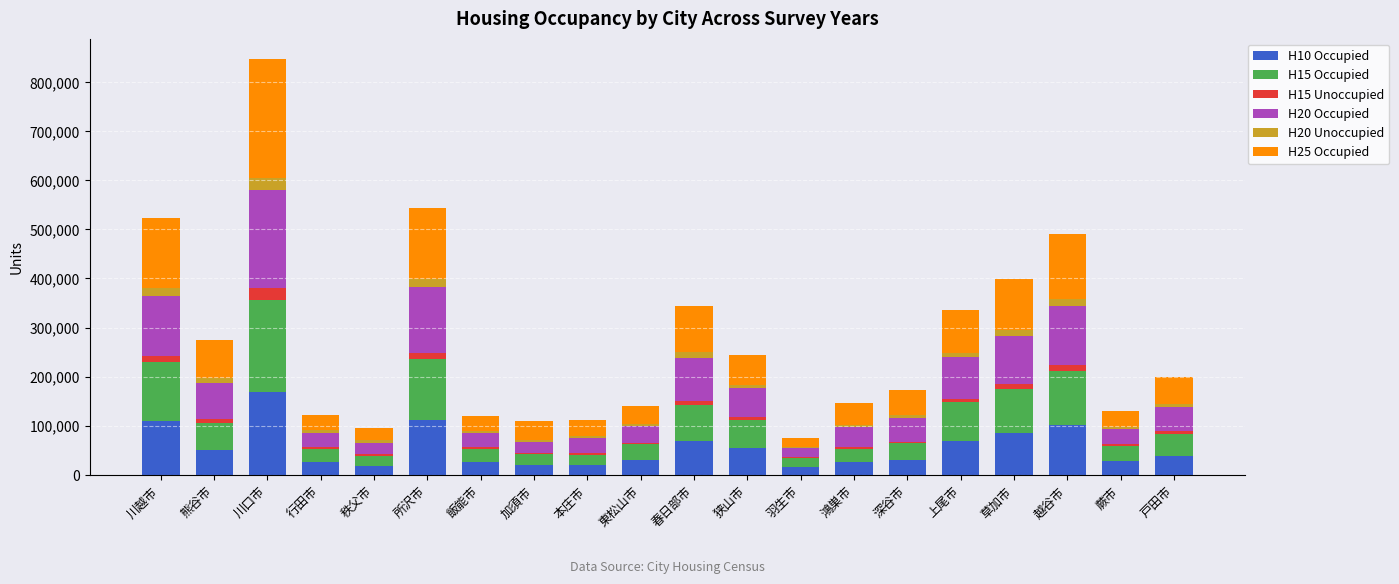

At which category is the sum across all series the highest?

川口市